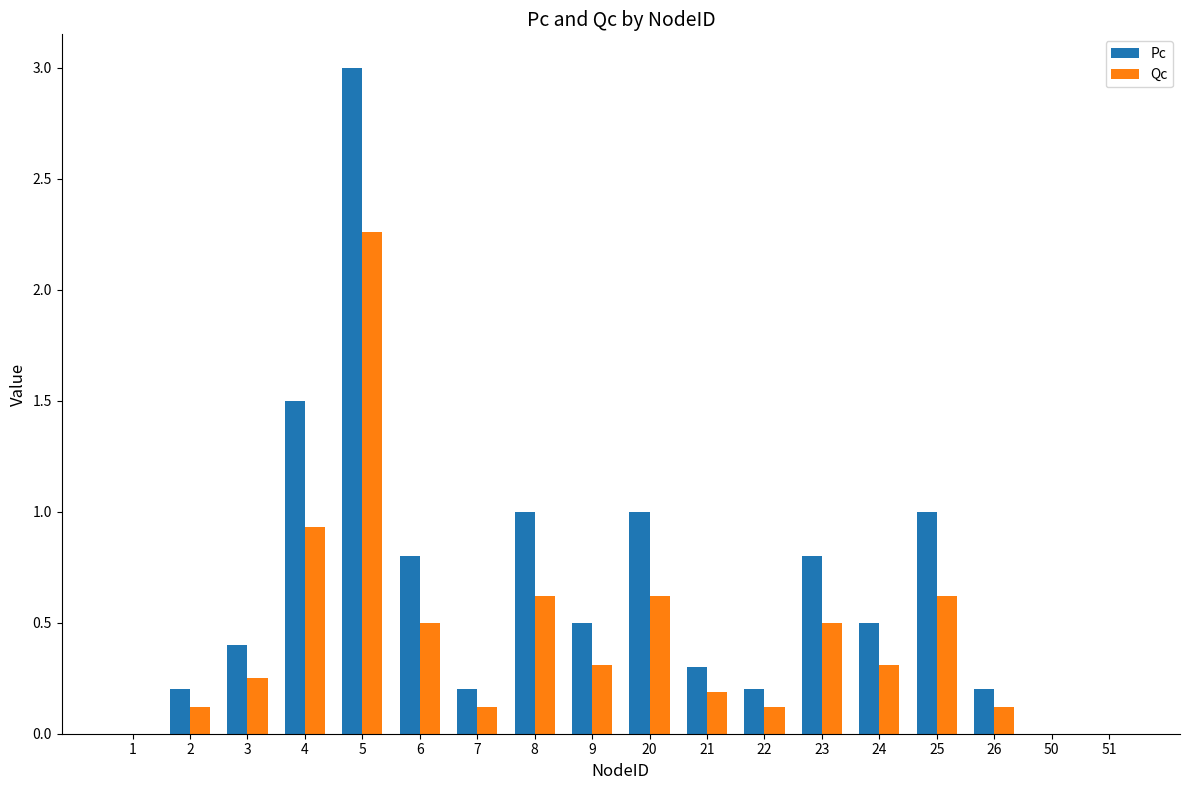

The value of Qc at 1 is 0.0. True or false?

True